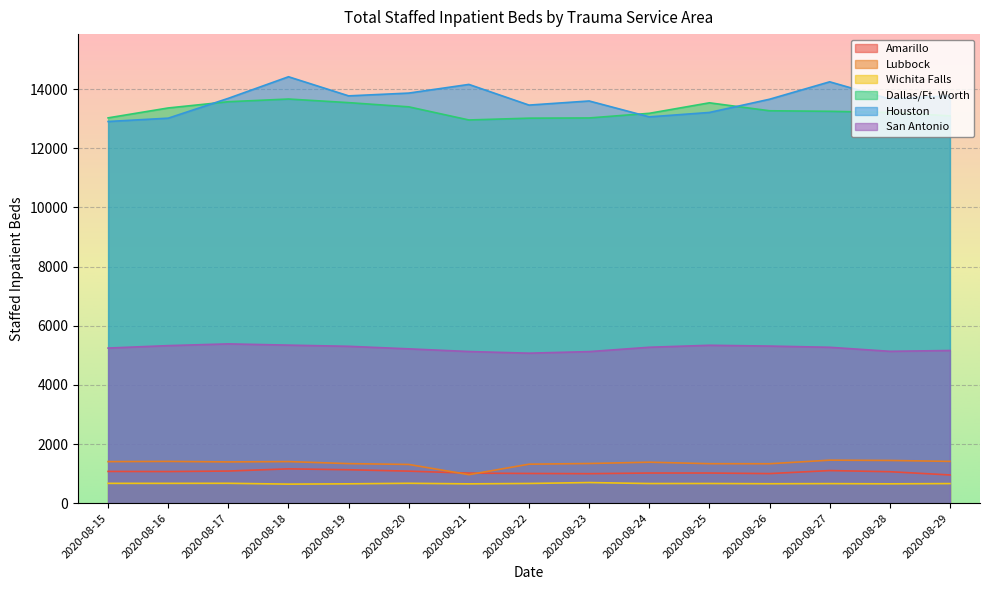

What is the maximum value shown in the chart?

14416